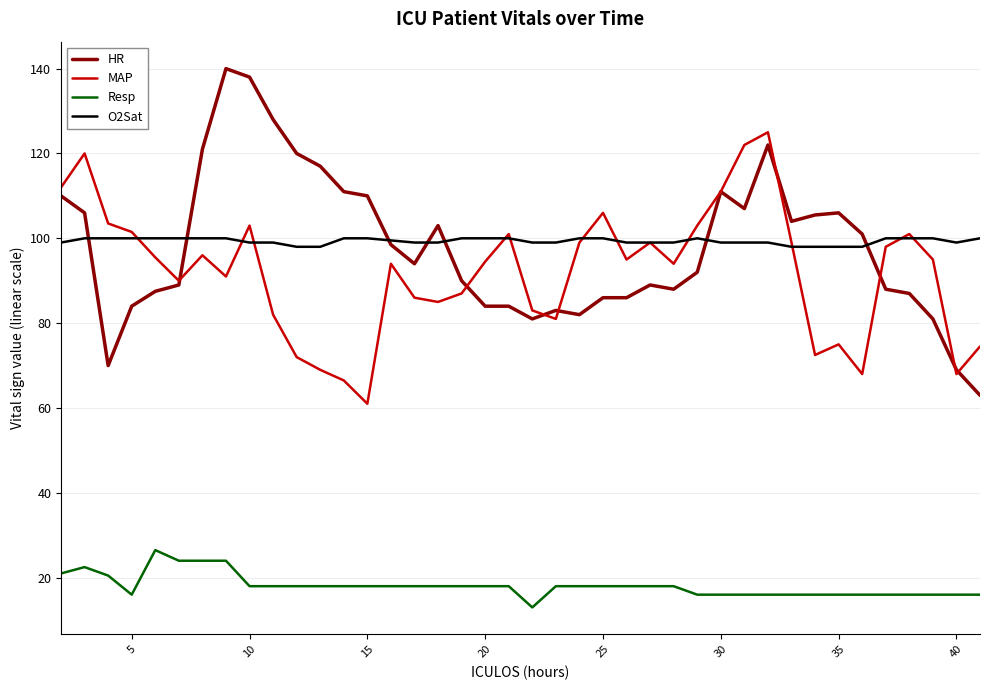

Which series has the widest spread of values?

HR